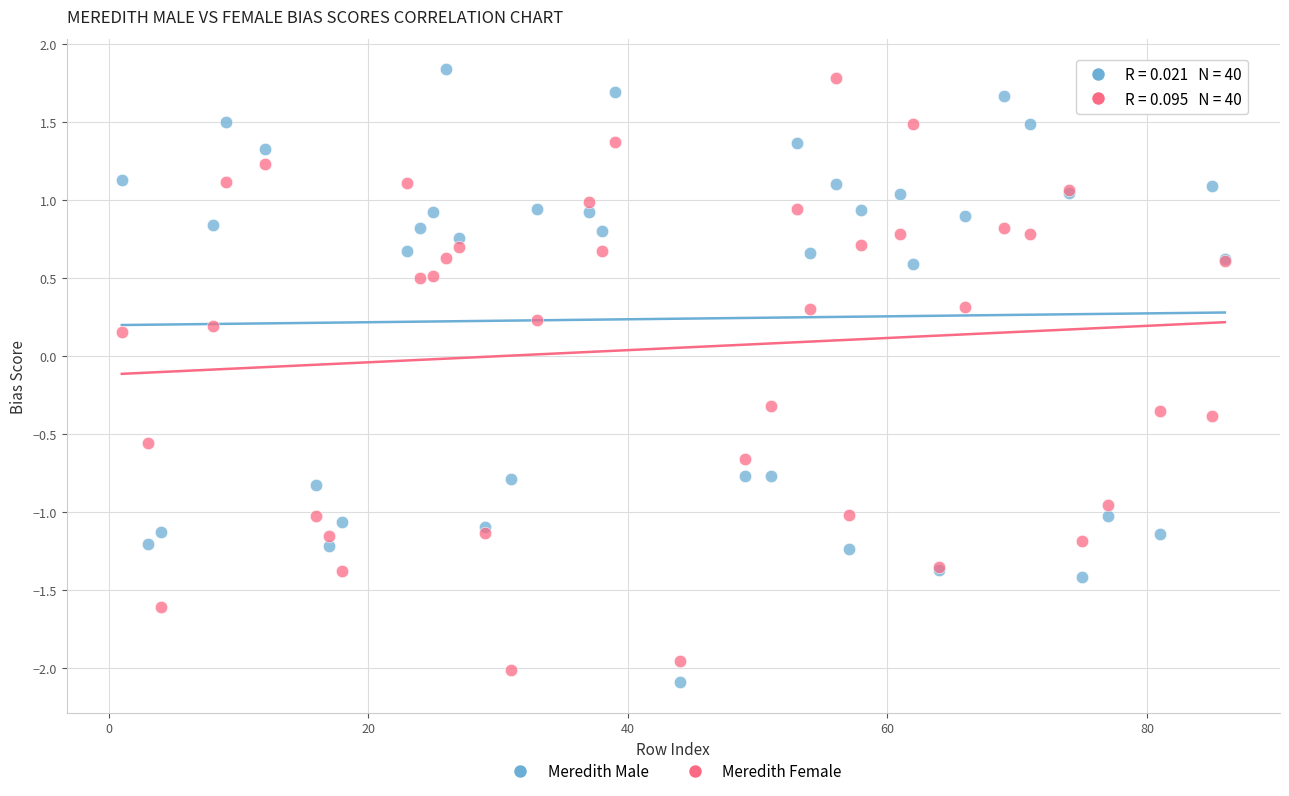

What is the X range (max minus min) for the scatter plot?

85.0